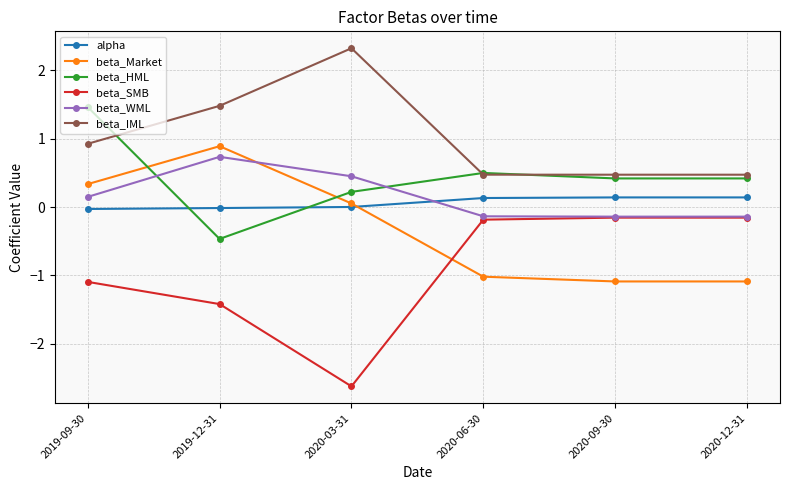

What is the label of the 2nd point from the left?

2019-12-31